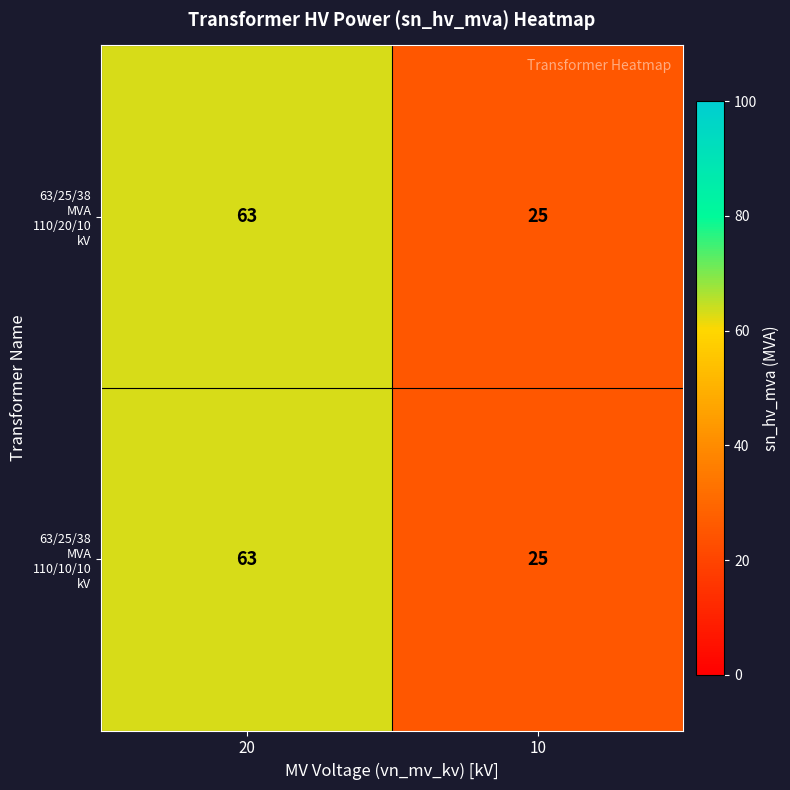

How many distinct data groups are displayed?

2